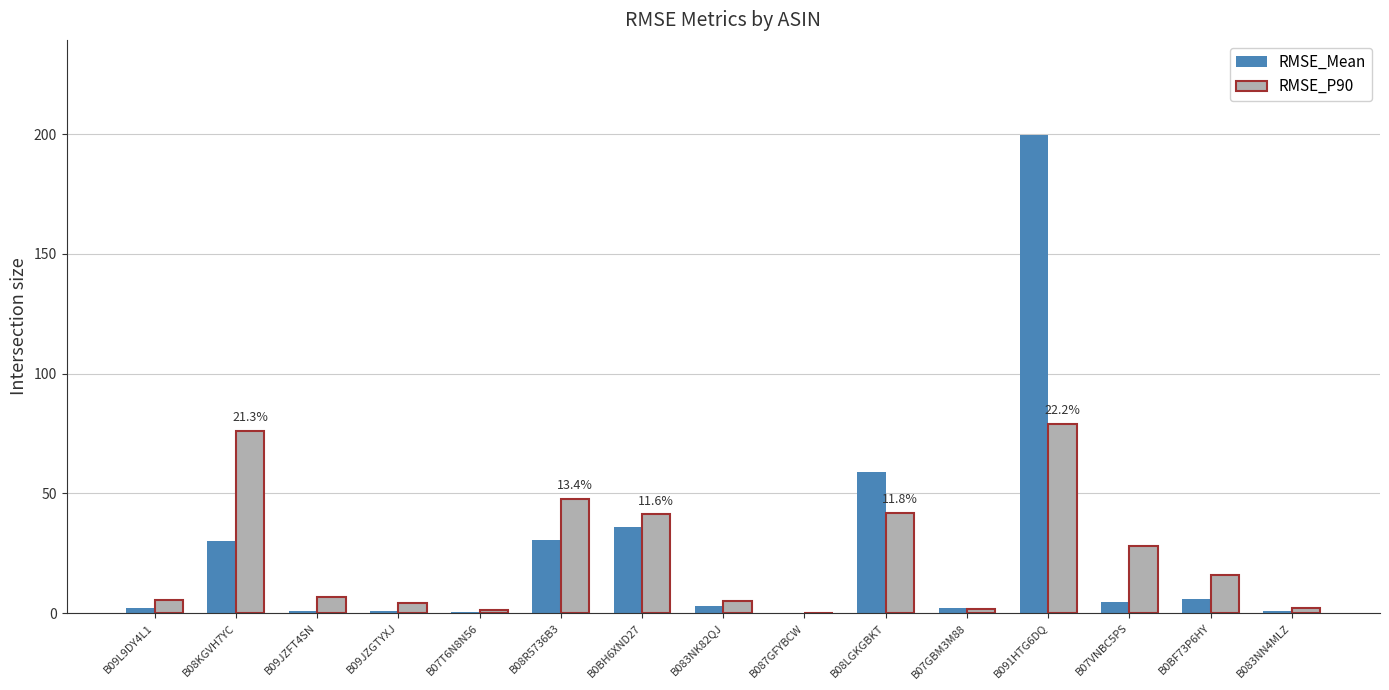

At which category is the sum across all series the highest?

B091HTG6DQ